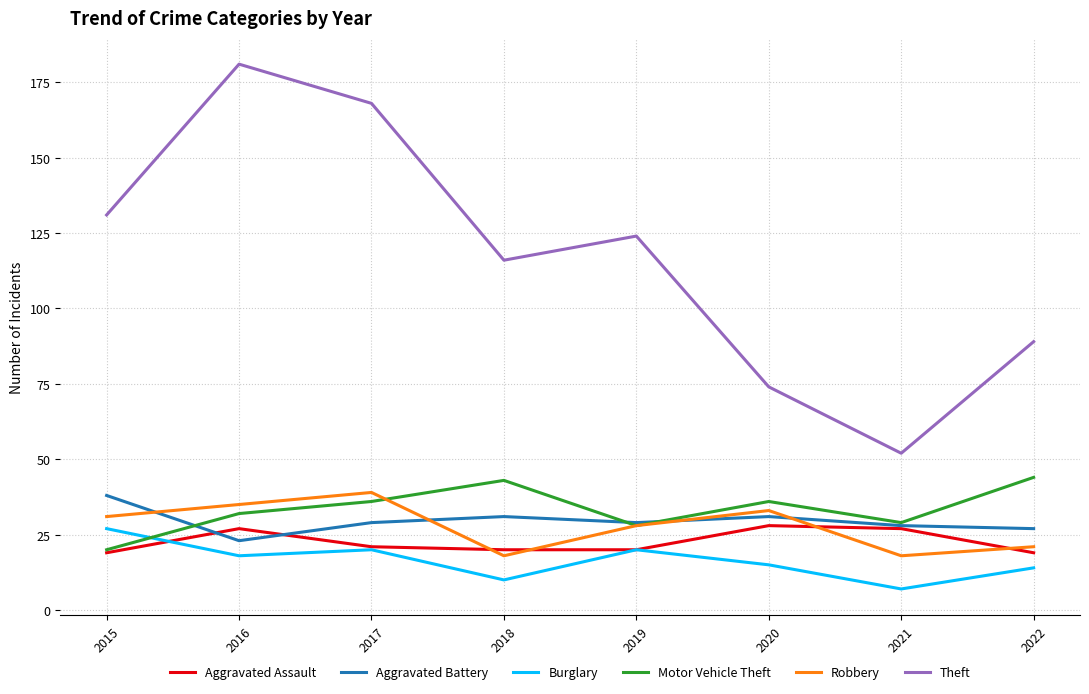

True or false: Aggravated Battery has more than 1 points higher than both neighbors.

True